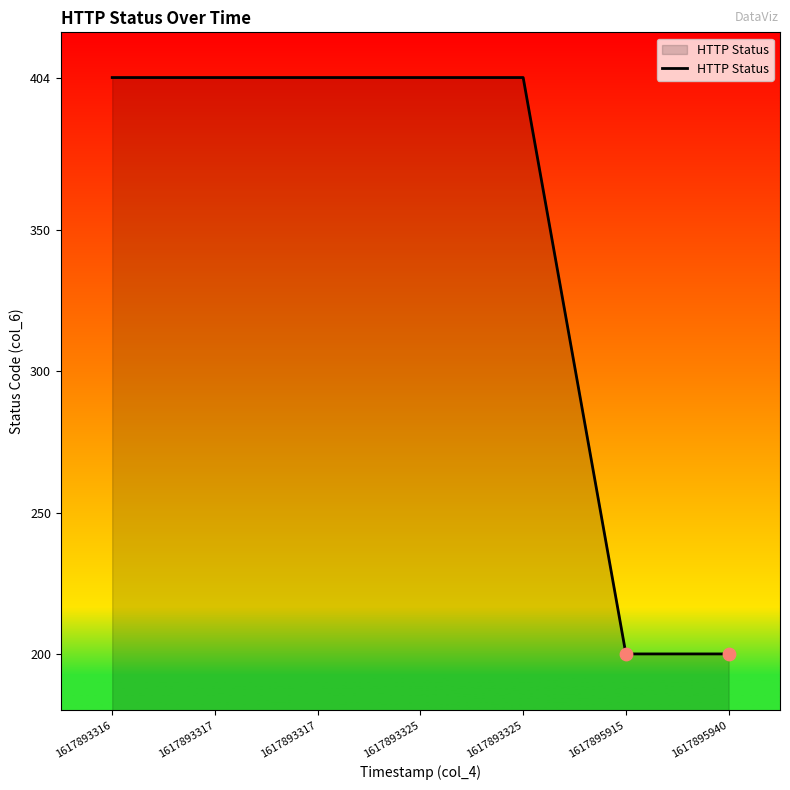

What is the change in value from 1617893316 to 1617895915?

-204